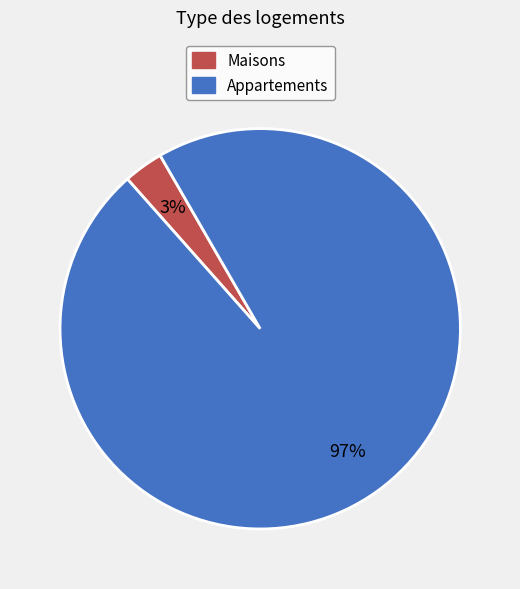

Count the number of slices in the pie.

2